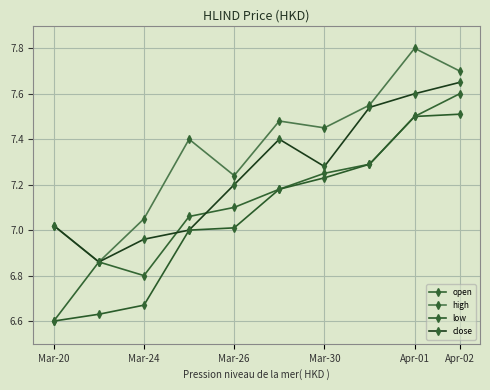

Which series has the largest range (max minus min)?

open